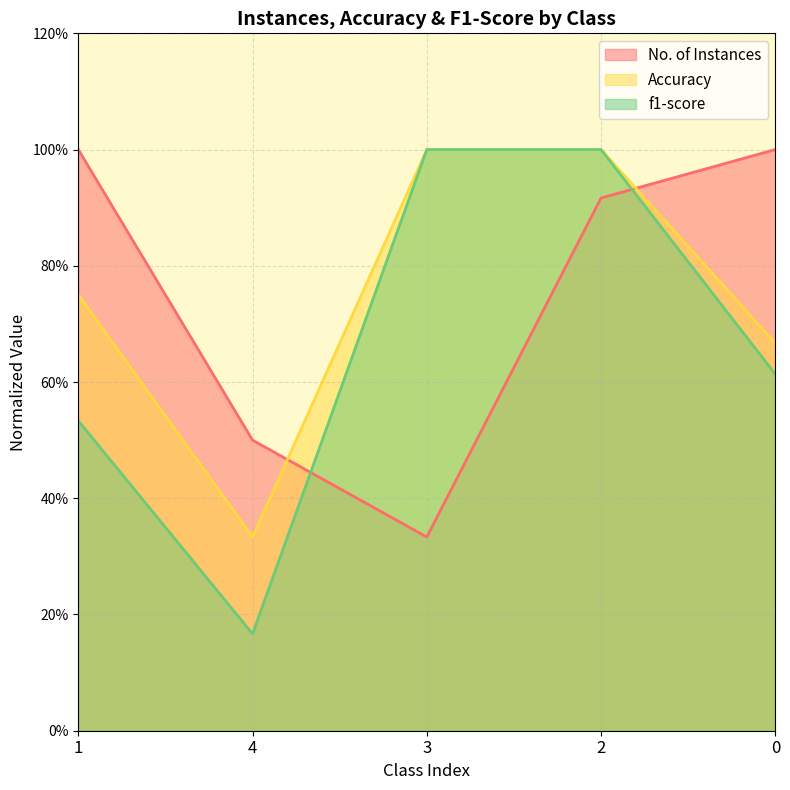

List the labels in order of Accuracy value, largest first.

3, 2, 1, 0, 4